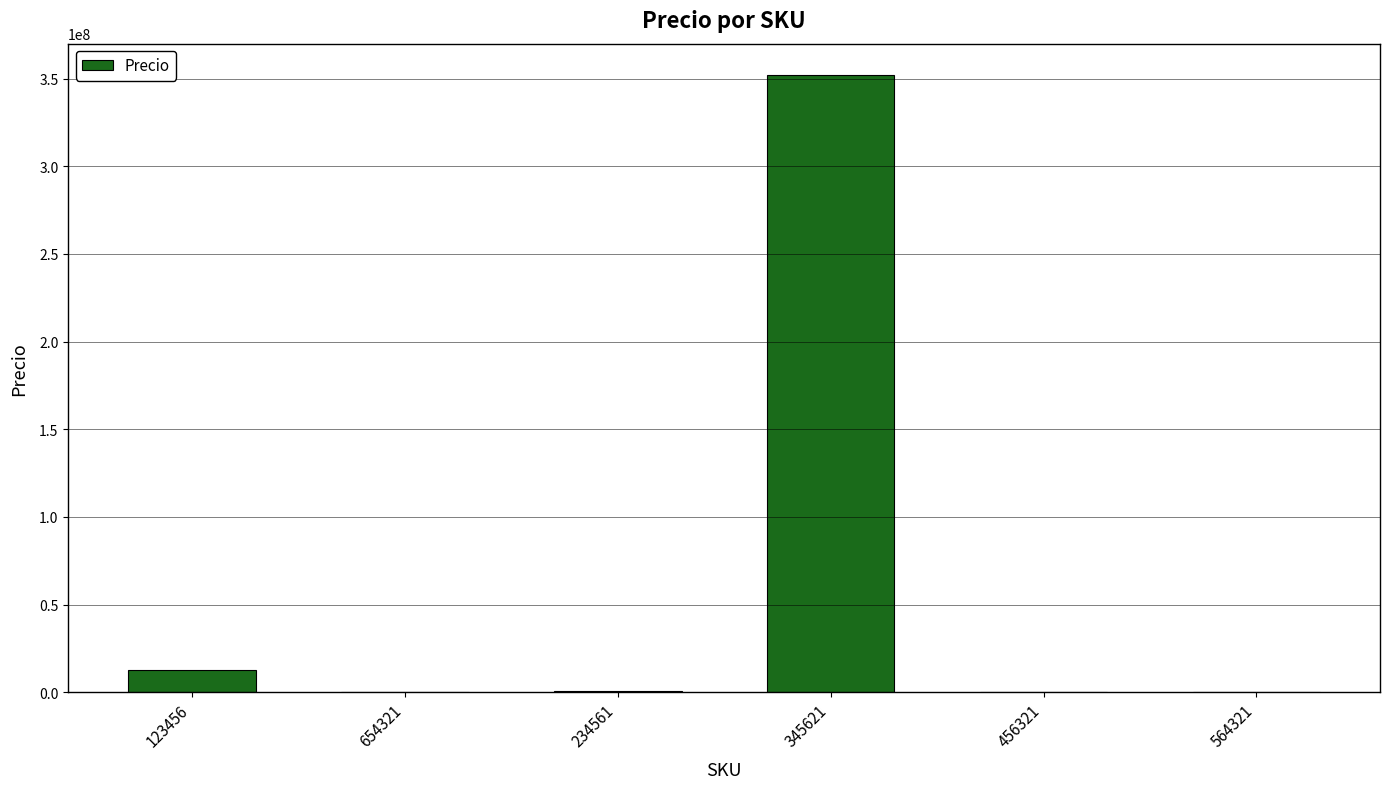

What is the sum of all values?

365641860